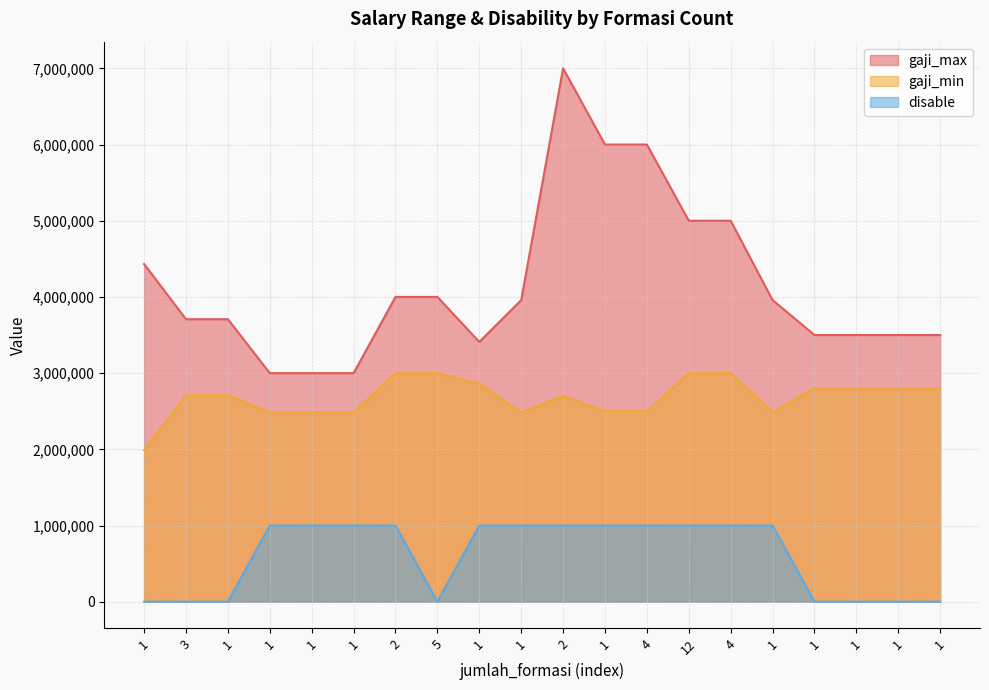

Which series has the largest total across all categories?

gaji_max